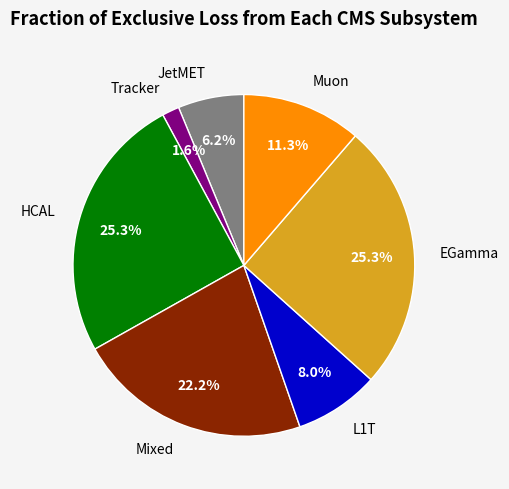

Which has a higher value, Tracker or L1T?

L1T